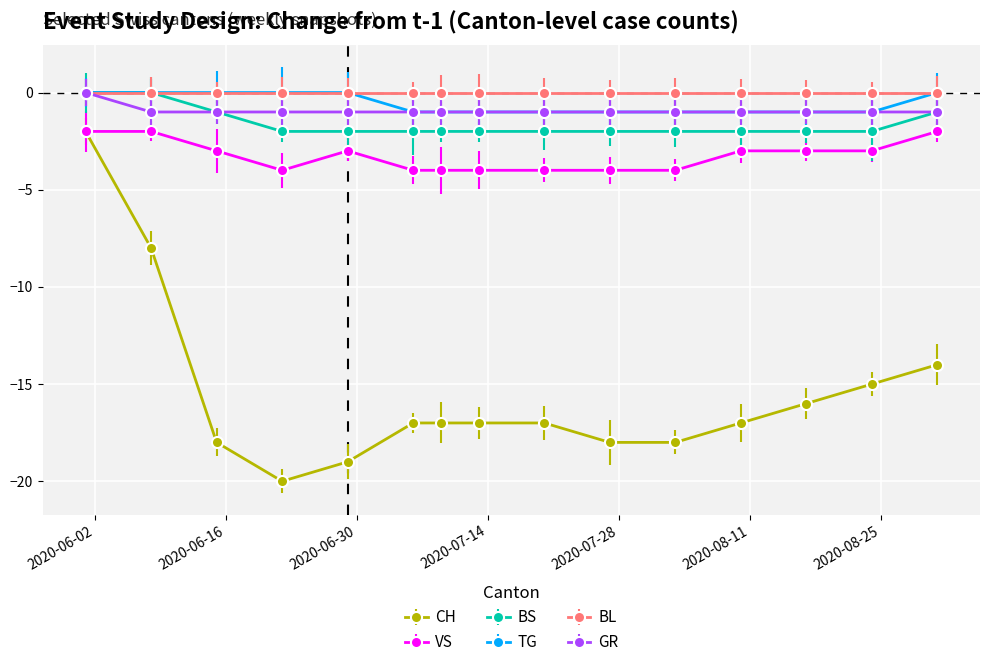

Which series has the widest spread of values?

CH